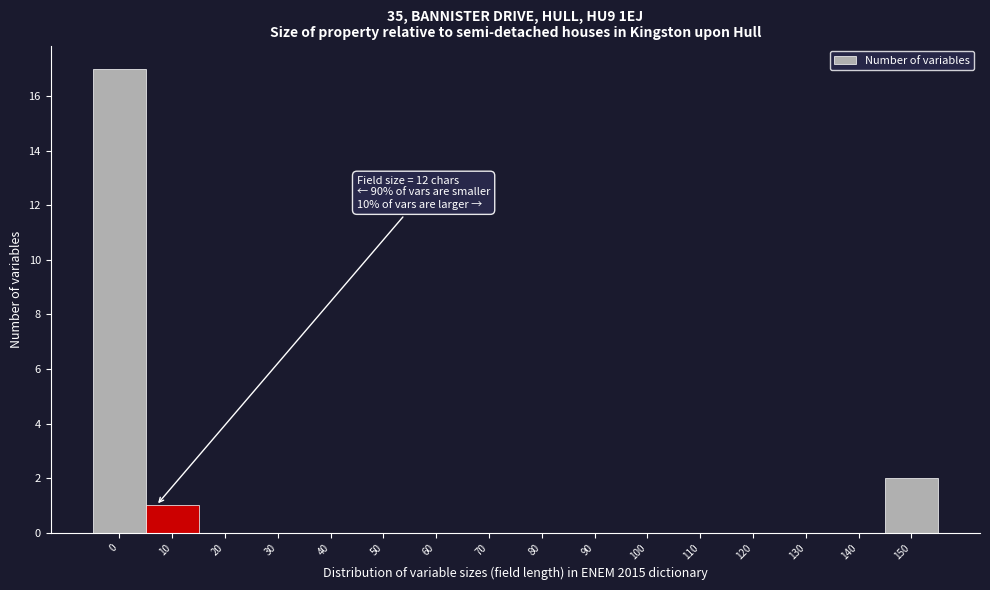

Reading left to right, list all the values displayed in this chart.

0=17	10=1	20=0	30=0	40=0	50=0	60=0	70=0	80=0	90=0	100=0	110=0	120=0	130=0	140=0	150=2